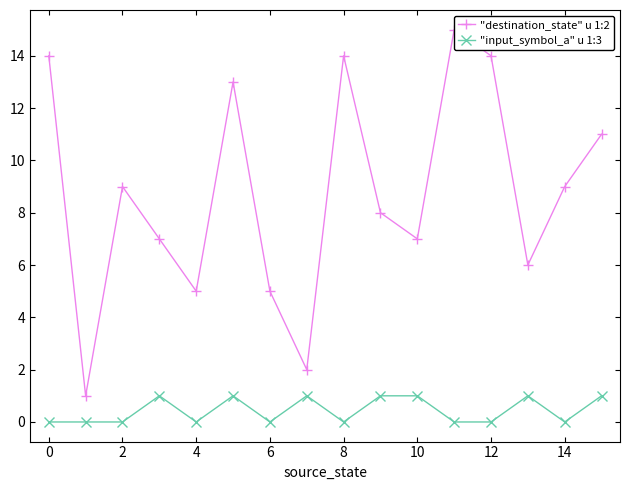

The value of "input_symbol_a" u 1:3 at 10 is 1. True or false?

True